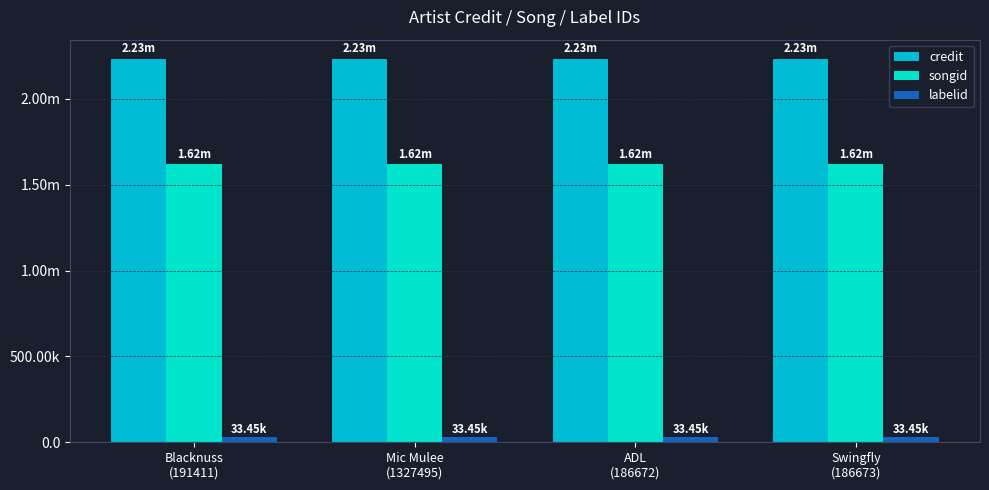

What is the difference between the highest and lowest values at Swingfly
(186673)?

2199218